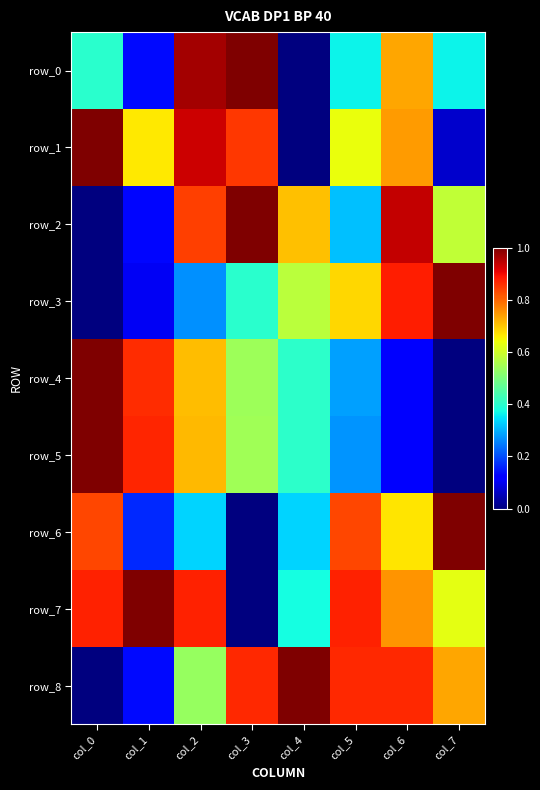

List the labels in order of row_2 value, smallest first.

col_0, col_1, col_5, col_7, col_4, col_2, col_6, col_3